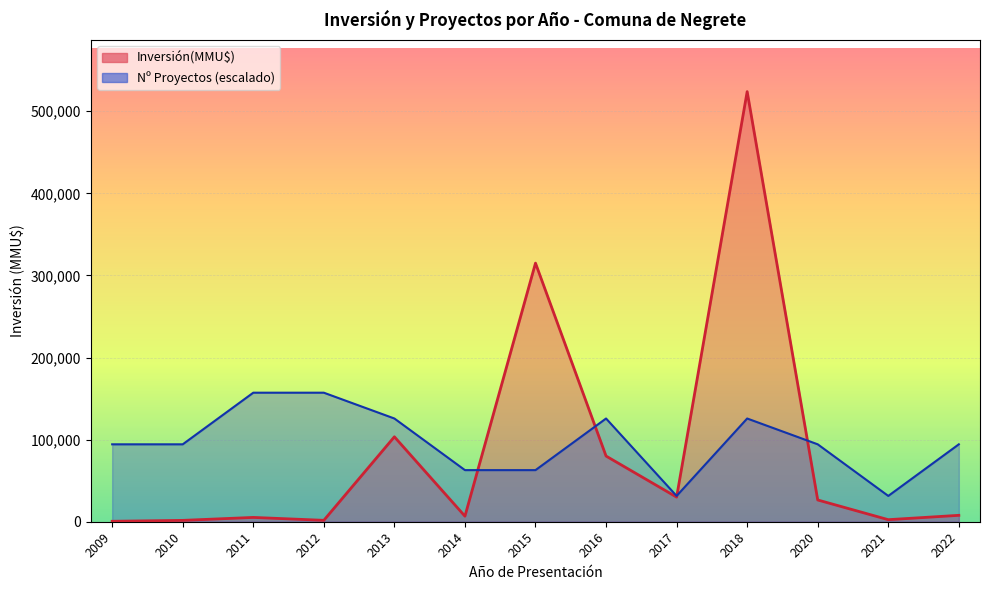

What are all the series names shown in the legend?

Inversión(MMU$), Count